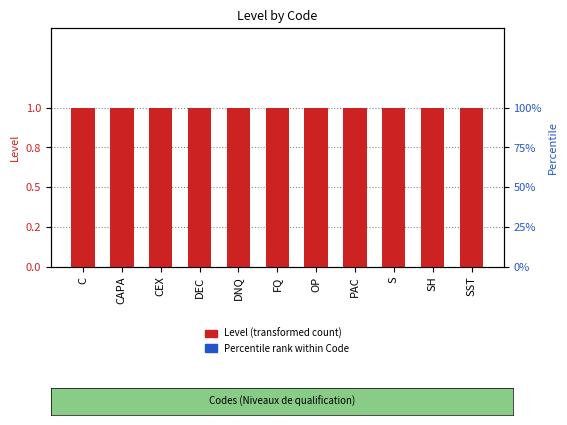

What is the value of the Percentile rank bar at the 2nd from the left?

0.1